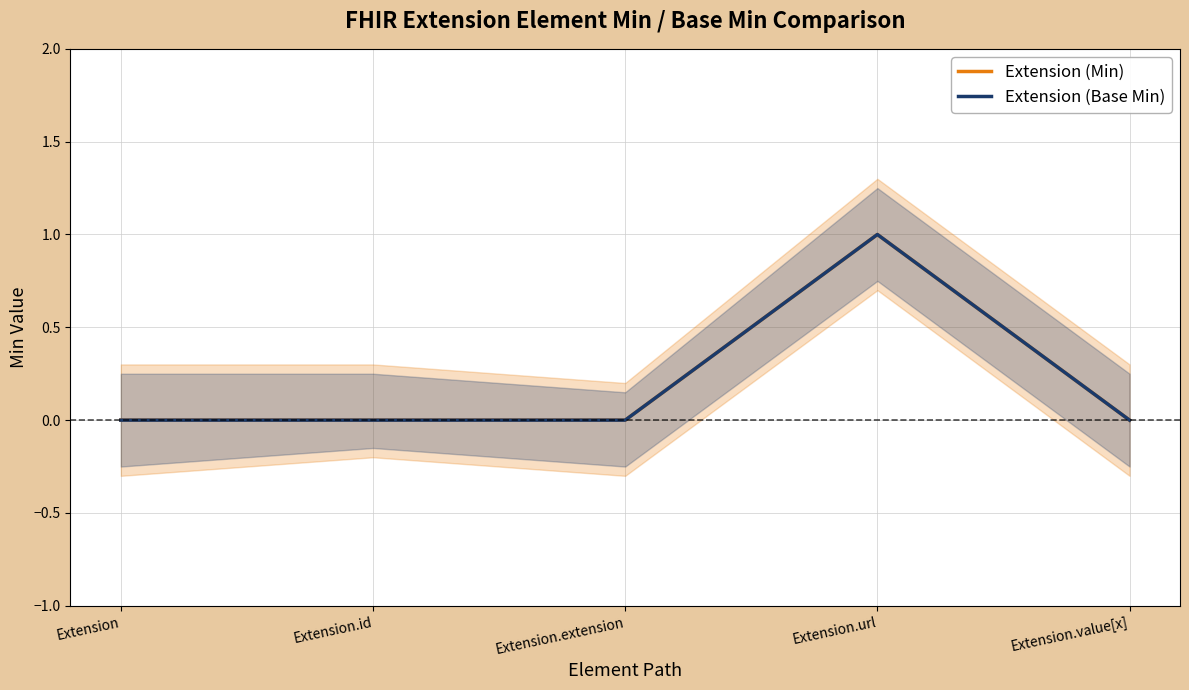

In Extension (Min), how many points are higher than both neighbors (excluding endpoints)?

1